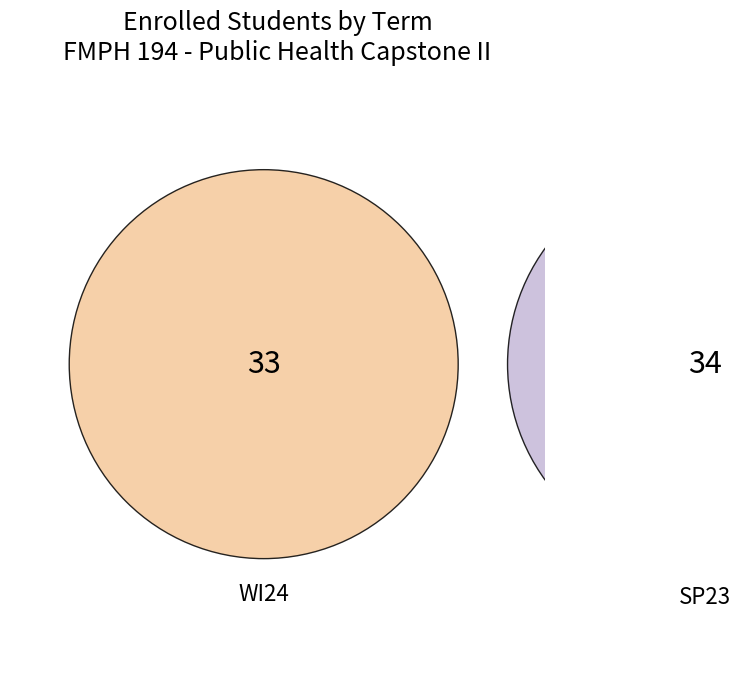

Is it true that SP23 is 51% of the pie?

True